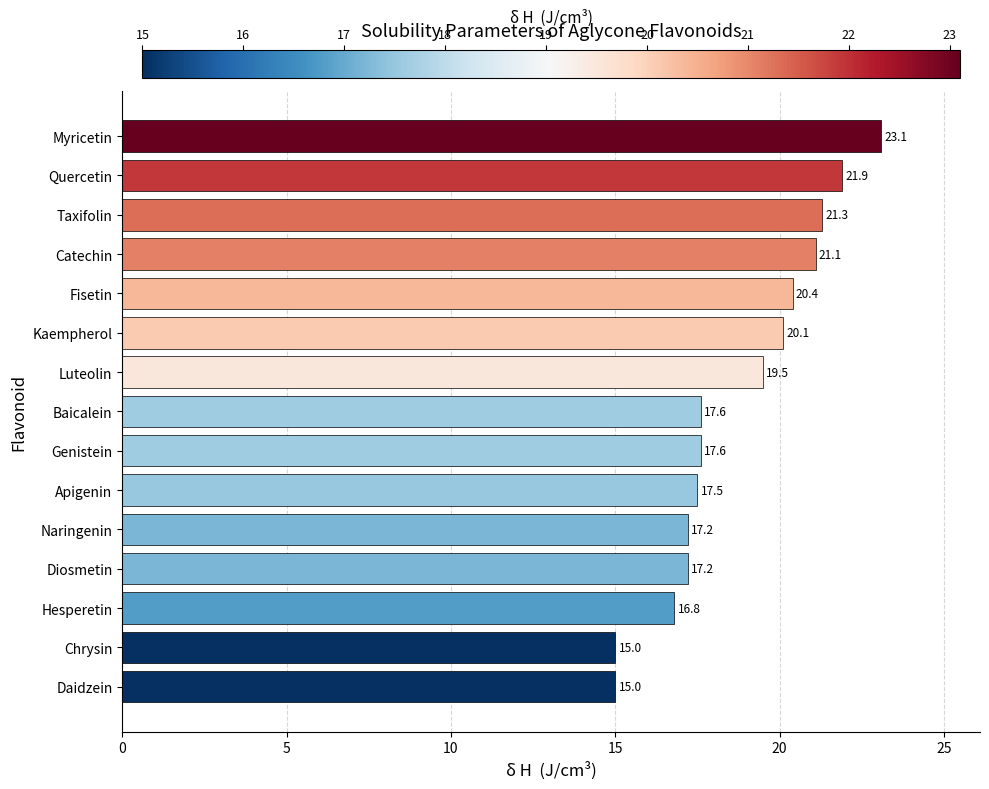

What is the smallest value displayed?

15.0